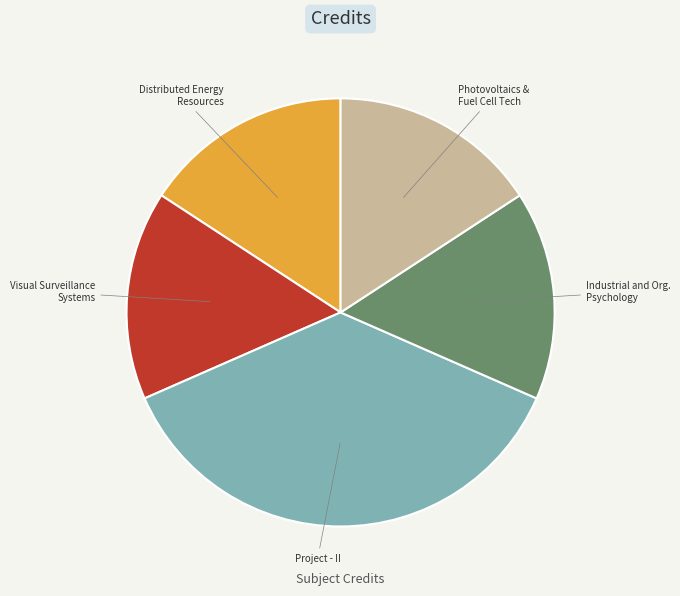

Is Photovoltaics & Fuel Cell Tech the majority of the pie?

No